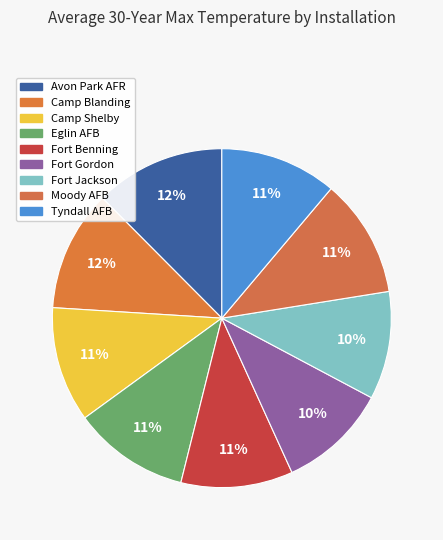

True or false: Fort Benning accounts for 11% of the total.

True